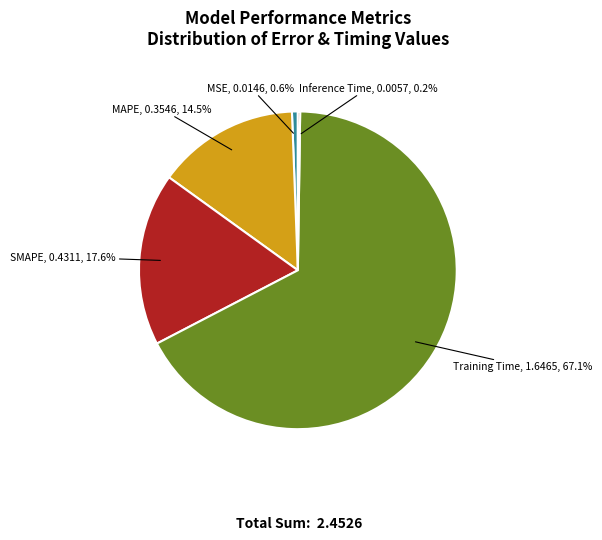

Which category has the biggest portion of the pie?

Training Time